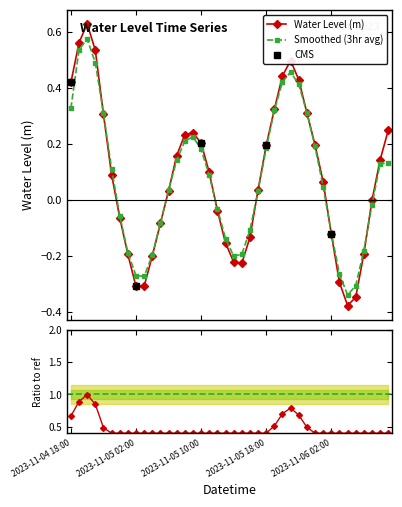

Rank the categories by value from lowest to highest.

2023-11-06 04:00, 2023-11-06 05:00, 2023-11-05 02:00, 2023-11-05 03:00, 2023-11-06 03:00, 2023-11-05 15:00, 2023-11-05 14:00, 2023-11-05 04:00, 2023-11-05 01:00, 2023-11-06 06:00, 2023-11-05 13:00, 2023-11-05 16:00, 2023-11-06 02:00, 2023-11-05 05:00, 2023-11-05 00:00, 2023-11-05 12:00, 2023-11-06 07:00, 2023-11-05 06:00, 2023-11-05 17:00, 2023-11-06 01:00, 2023-11-04 23:00, 2023-11-05 11:00, 2023-11-06 08:00, 2023-11-05 07:00, 2023-11-05 18:00, 2023-11-06 00:00, 2023-11-05 10:00, 2023-11-05 08:00, 2023-11-05 09:00, 2023-11-06 09:00, 2023-11-04 22:00, 2023-11-05 23:00, 2023-11-05 19:00, 2023-11-04 18:00, 2023-11-05 22:00, 2023-11-05 20:00, 2023-11-05 21:00, 2023-11-04 21:00, 2023-11-04 19:00, 2023-11-04 20:00